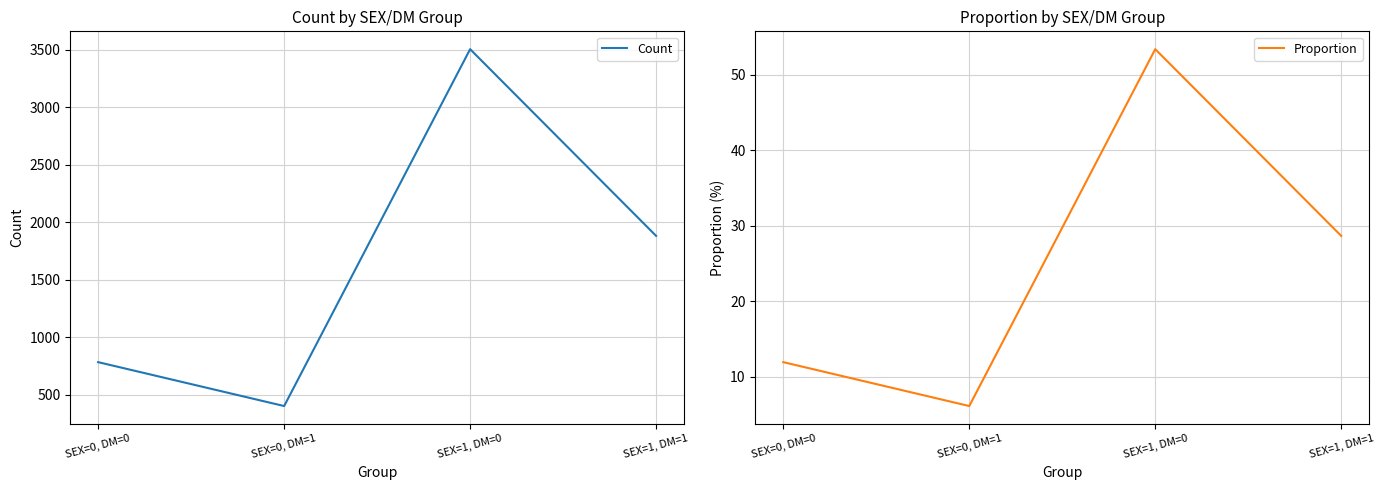

How many Count values are between 782 and 3506?

3